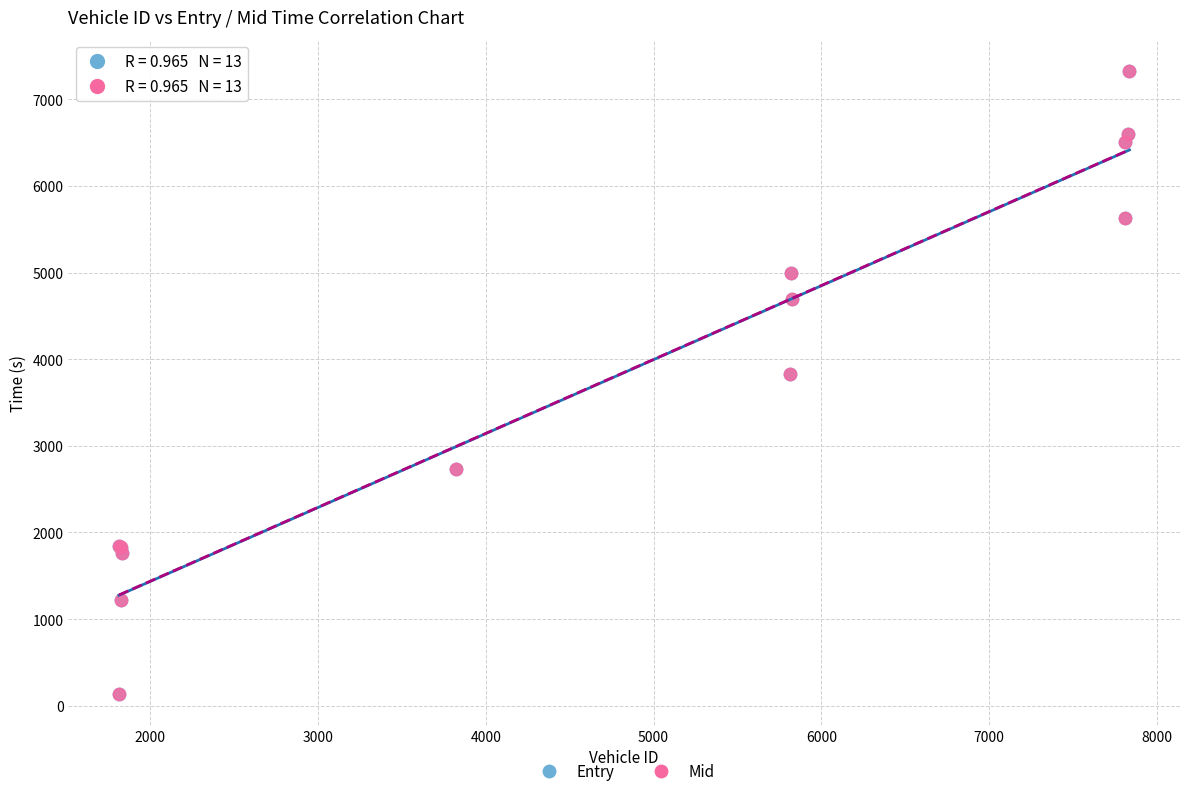

What are all the series names shown in the legend?

Entry, Mid